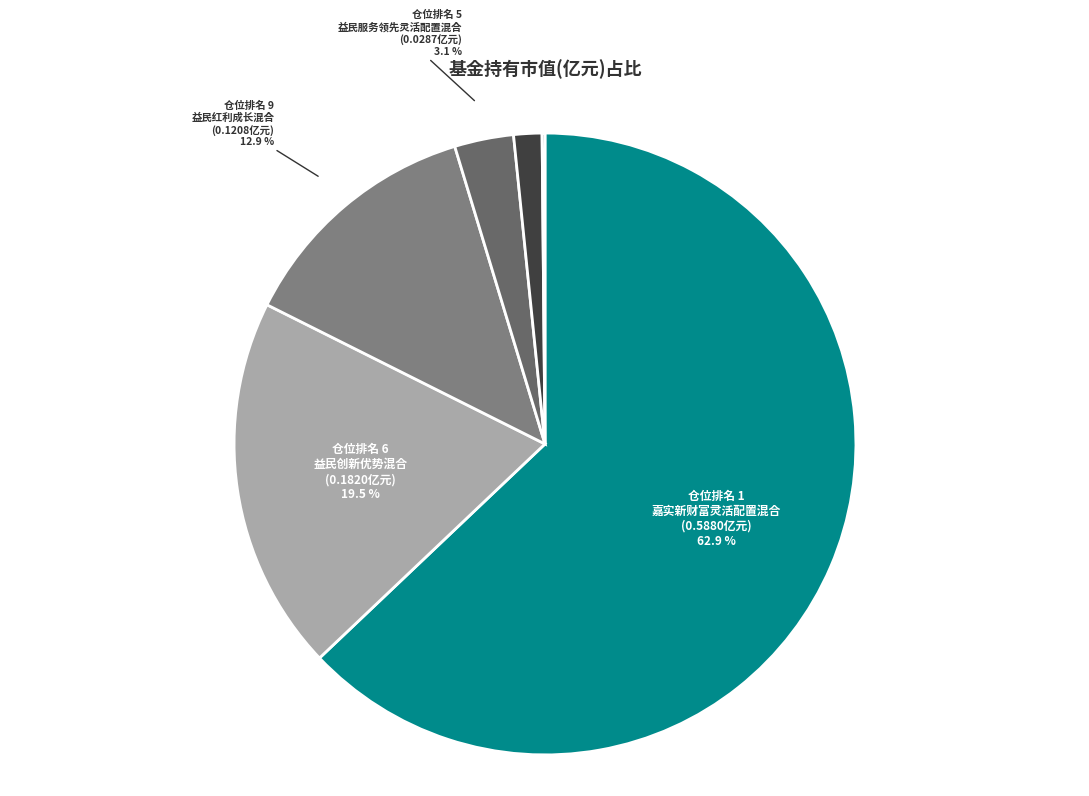

True or false: 申万菱信沪深300指数增强C accounts for 0% of the total.

True